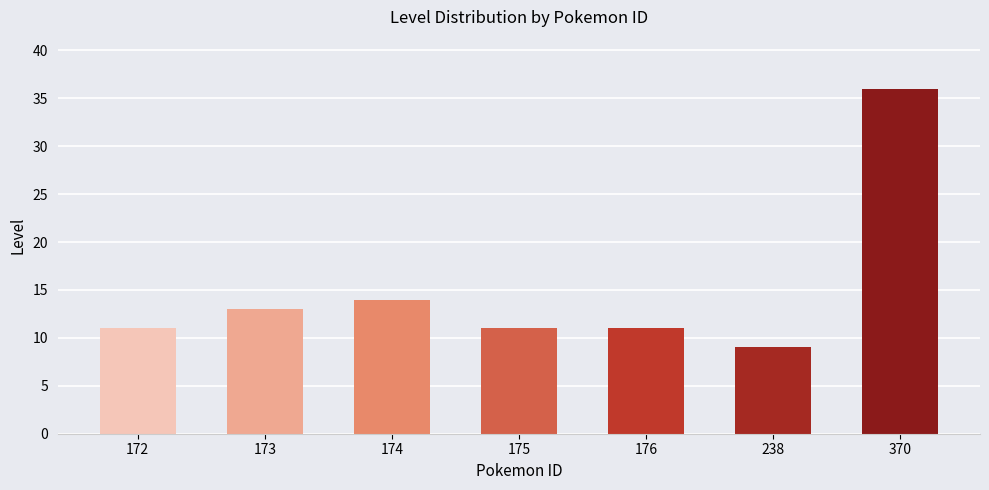

What is the change in value from 172 to 174?

+3